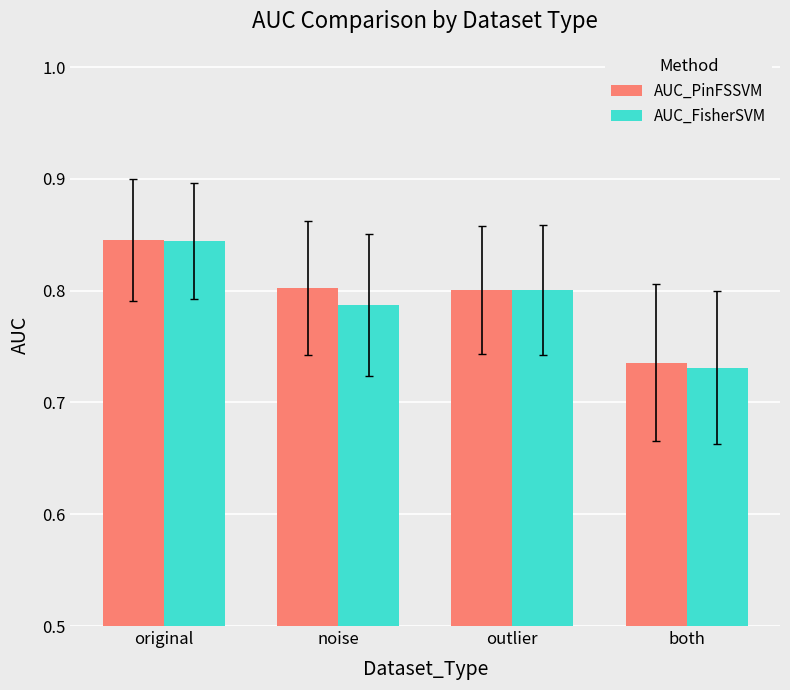

Does the chart contain any negative values?

No